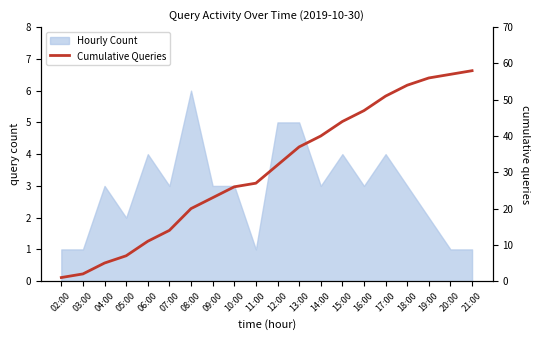

What is the minimum value shown in the chart?

1